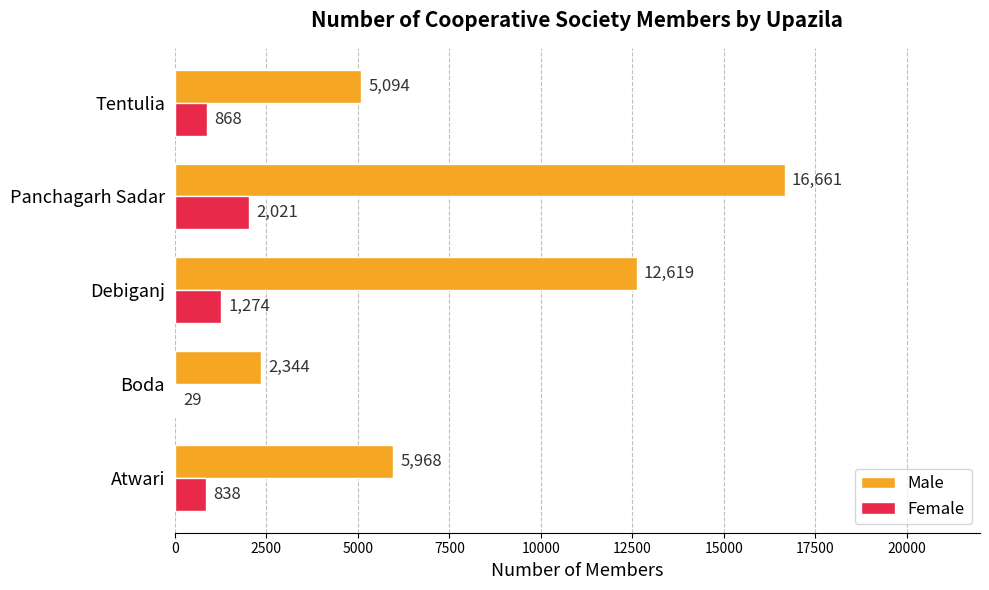

What is the greatest value displayed?

16661